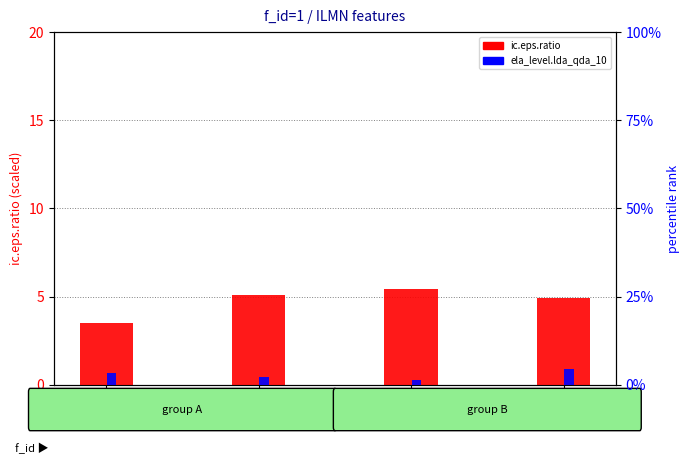

Is the value of ela_level.lda_qda_10 at i_id=1 greater than the value of ic.eps.ratio at i_id=4?

No